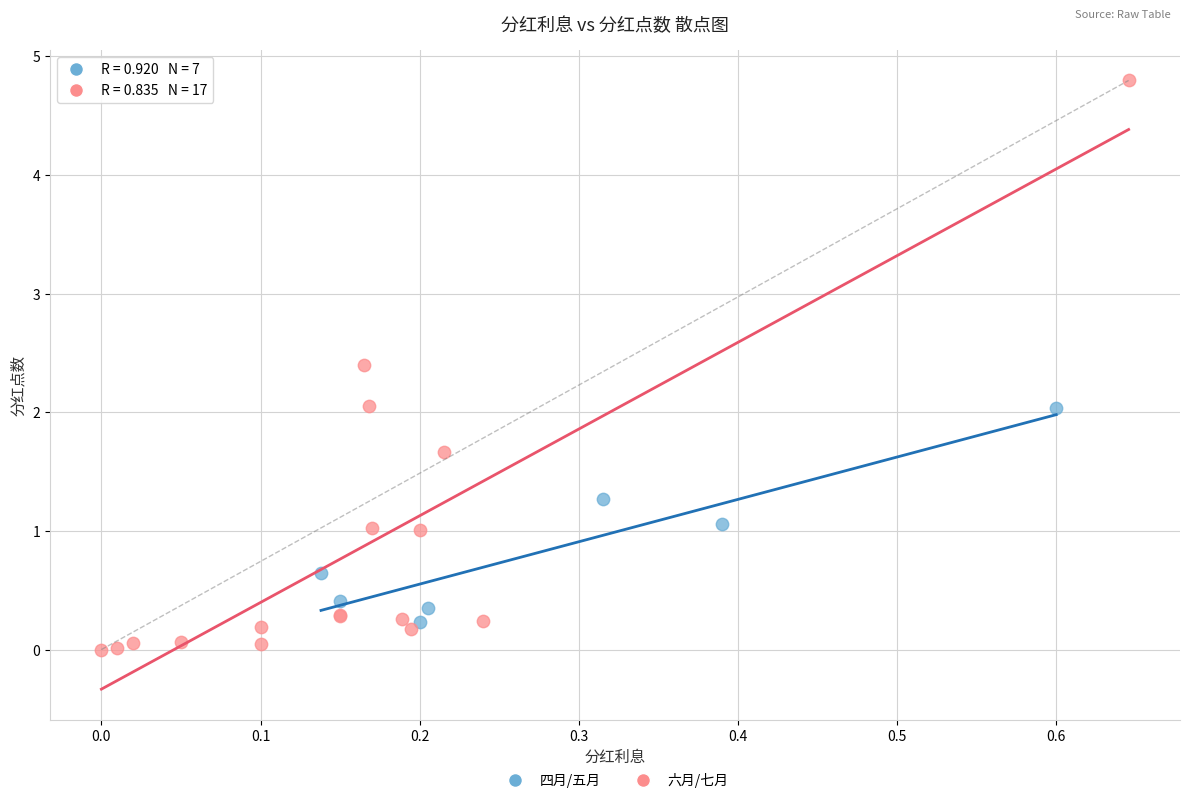

Which series has the largest Y range (max minus min)?

六月/七月